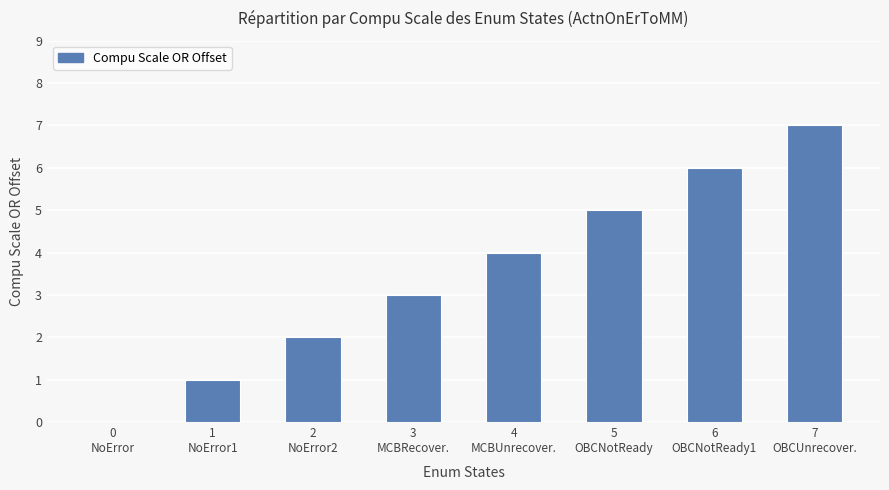

The value at 6
OBCNotReady1 is 6. True or false?

True